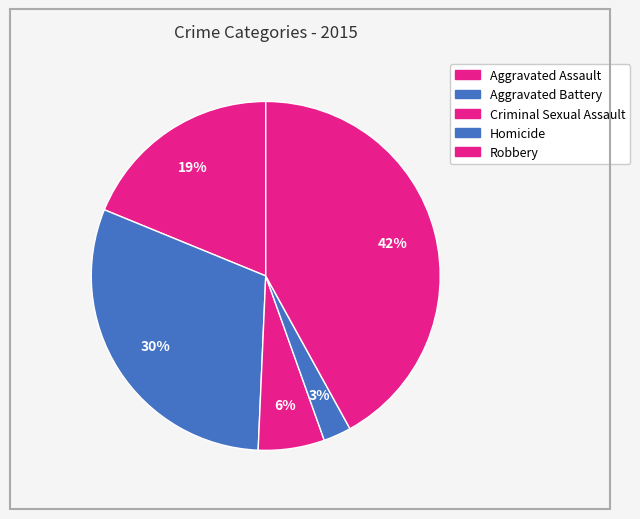

Does any single category account for the majority?

No